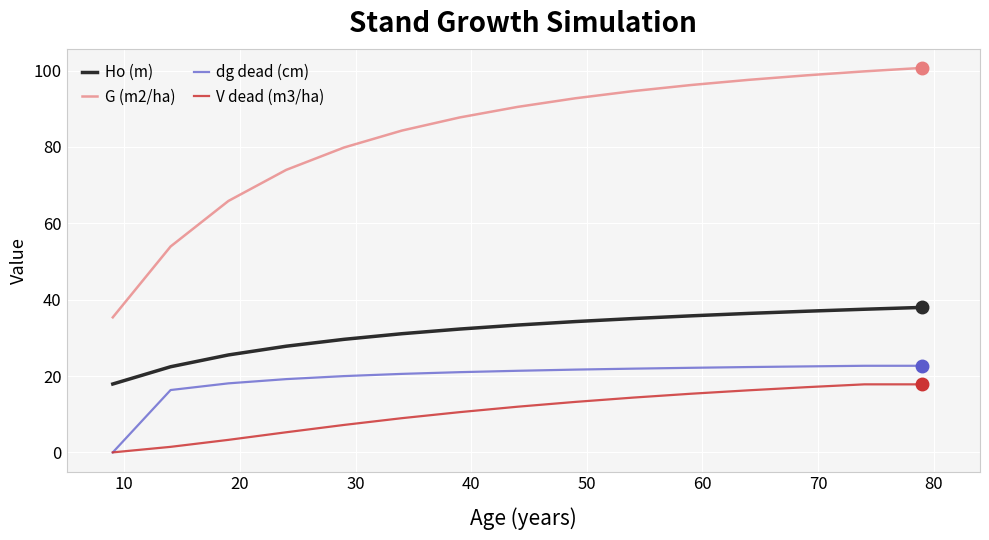

Which series has the largest range (max minus min)?

G (m2/ha)